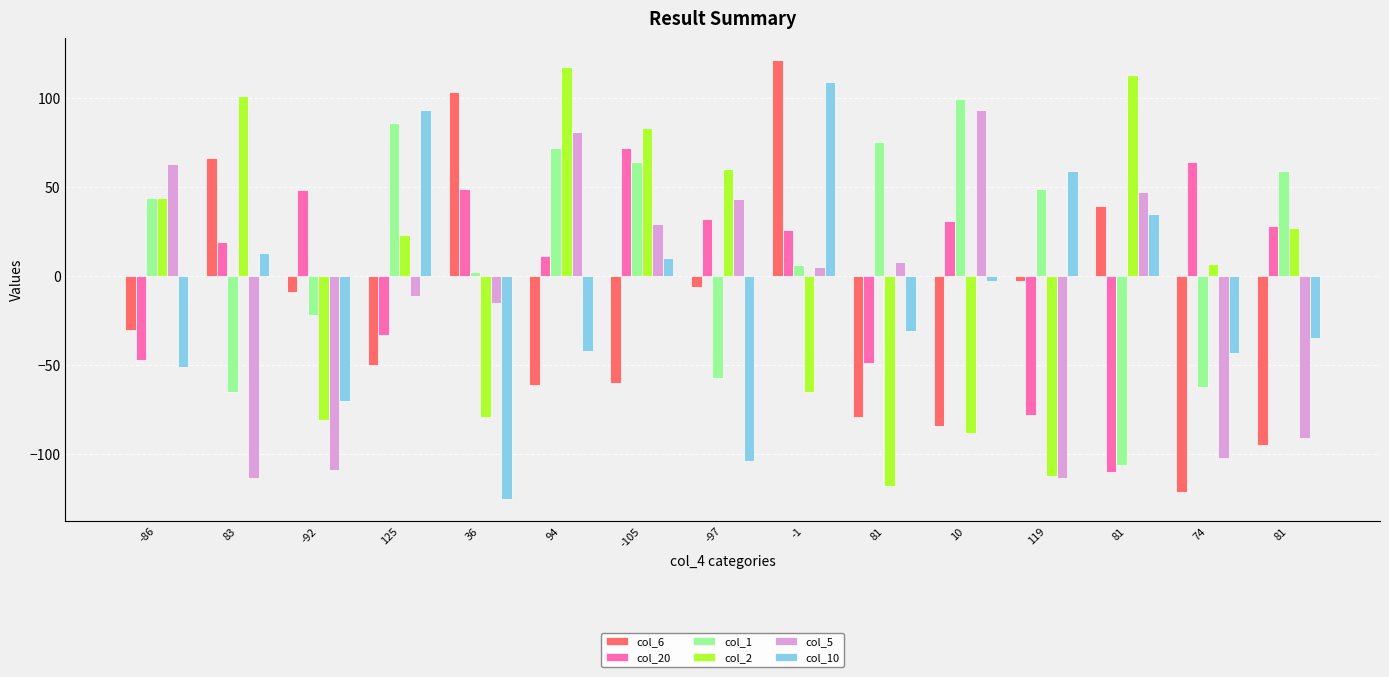

At which label does col_2 reach its minimum?

81